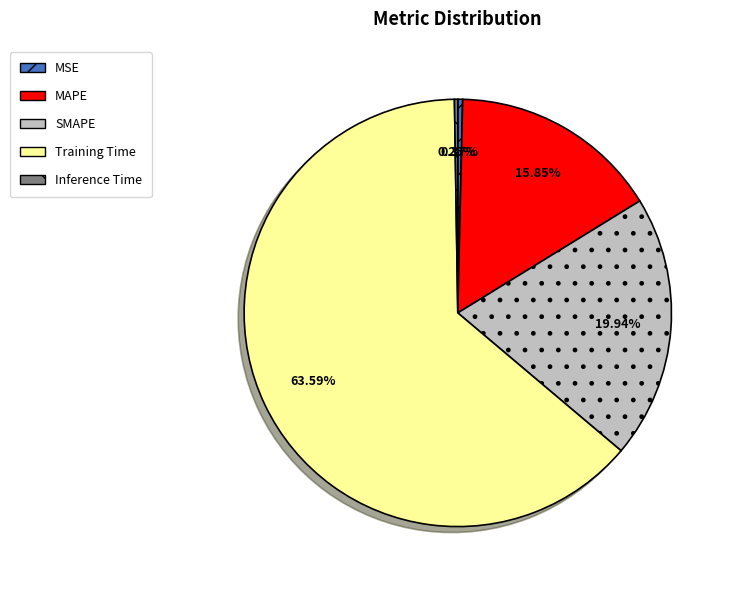

To the nearest percent, what is the average slice percentage?

20%